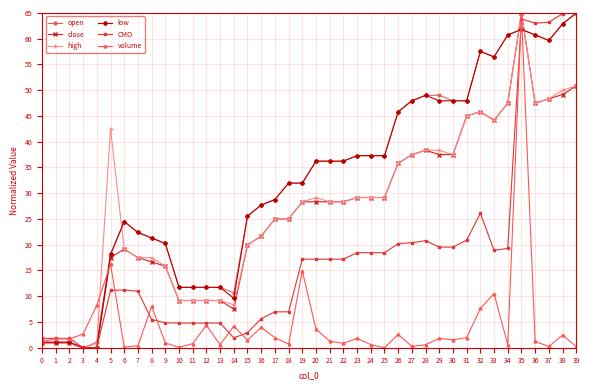

What is the maximum value for CMO?

65.0